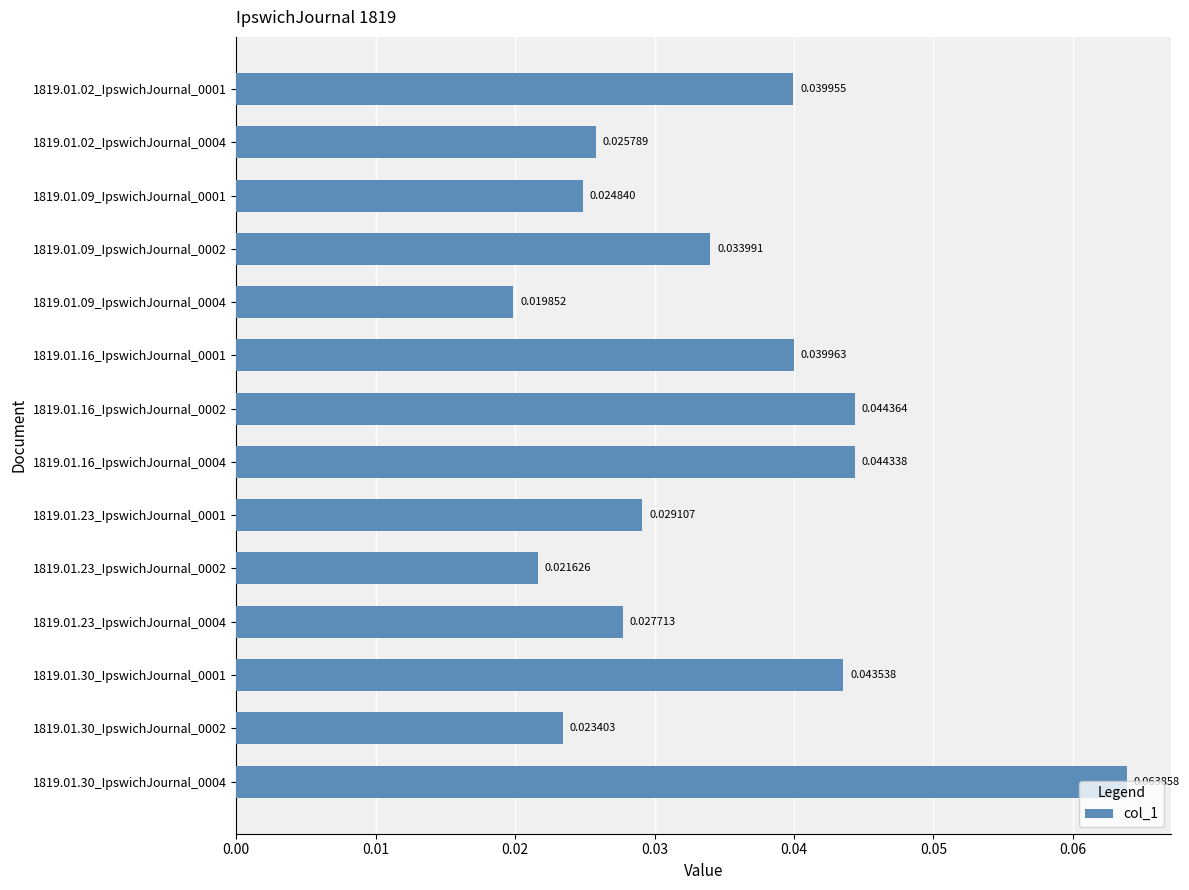

Rank the categories by value from highest to lowest.

1819.01.30_IpswichJournal_0004, 1819.01.16_IpswichJournal_0002, 1819.01.16_IpswichJournal_0004, 1819.01.30_IpswichJournal_0001, 1819.01.16_IpswichJournal_0001, 1819.01.02_IpswichJournal_0001, 1819.01.09_IpswichJournal_0002, 1819.01.23_IpswichJournal_0001, 1819.01.23_IpswichJournal_0004, 1819.01.02_IpswichJournal_0004, 1819.01.09_IpswichJournal_0001, 1819.01.30_IpswichJournal_0002, 1819.01.23_IpswichJournal_0002, 1819.01.09_IpswichJournal_0004